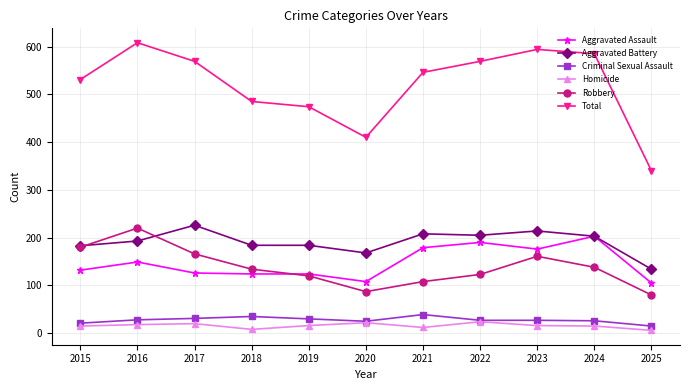

What is the maximum value shown in the chart?

608